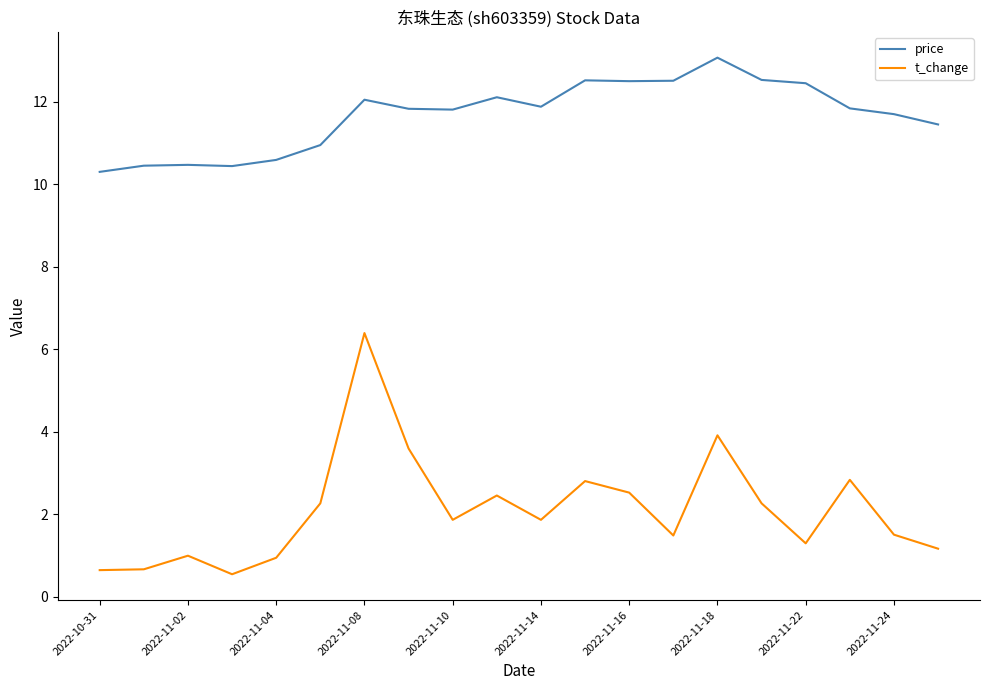

What is the difference between the maximum and minimum values in the price series?

2.8